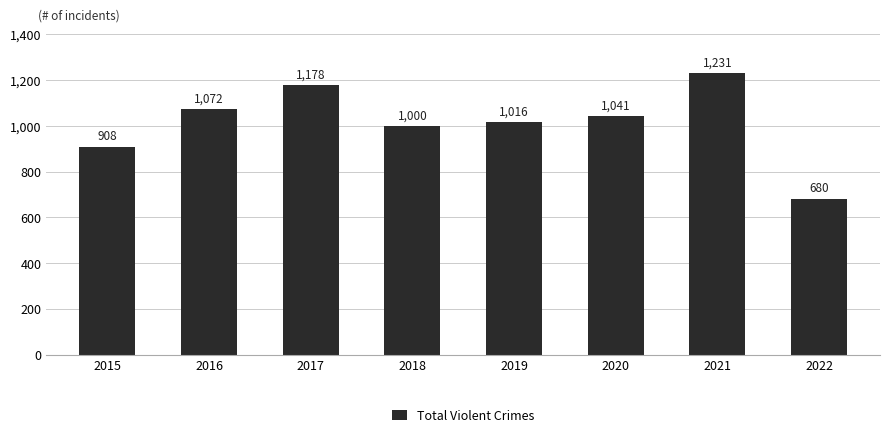

What is the difference between the second highest and minimum values?

498